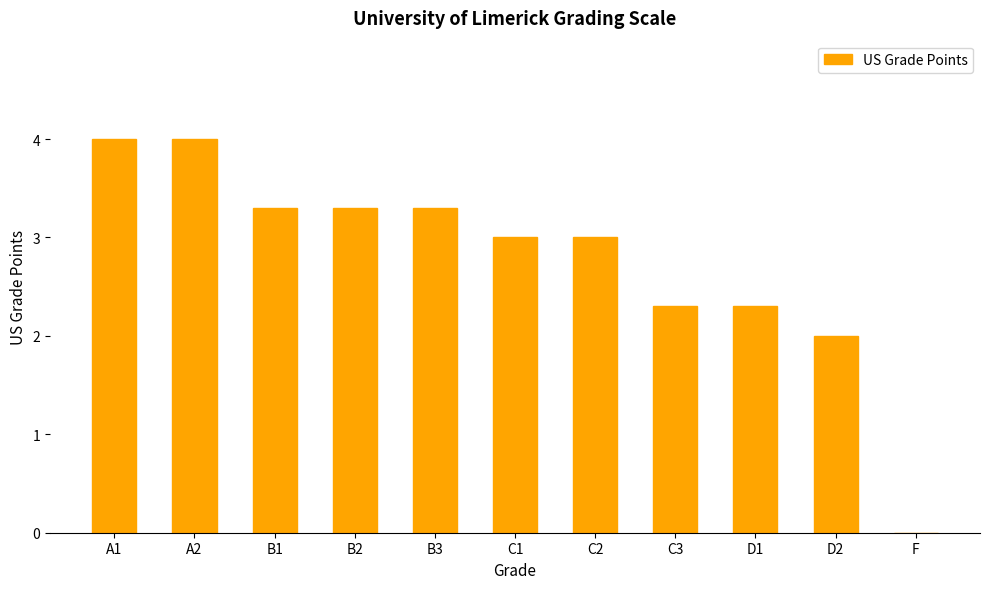

At which label does the data first exceed 3?

A1